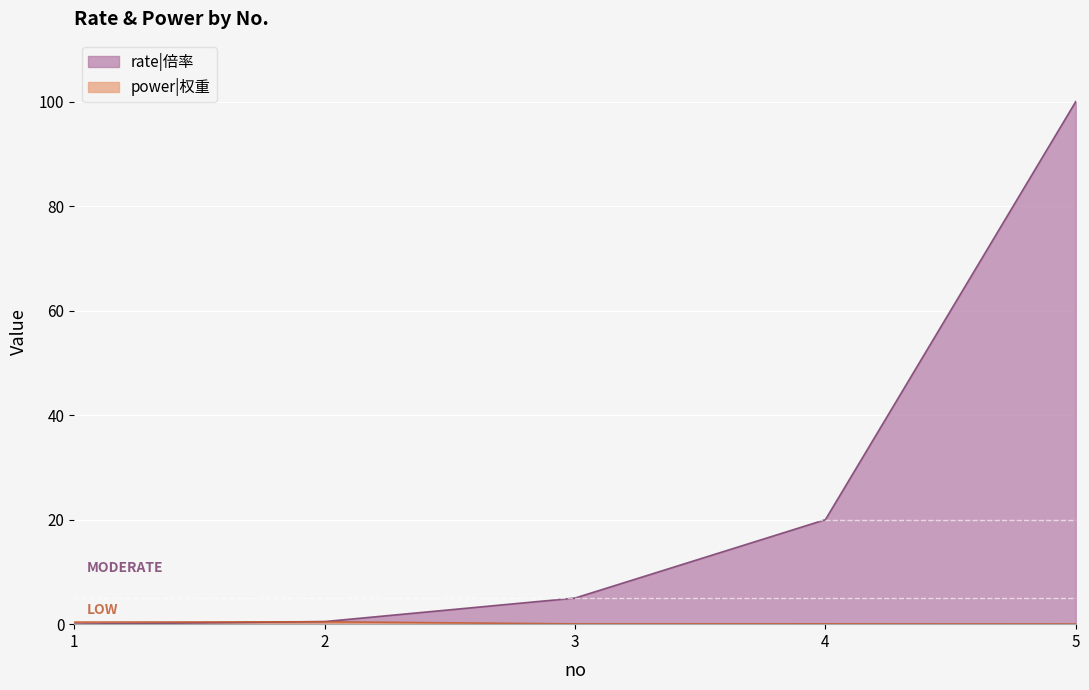

Which series has the largest total across all categories?

rate|倍率